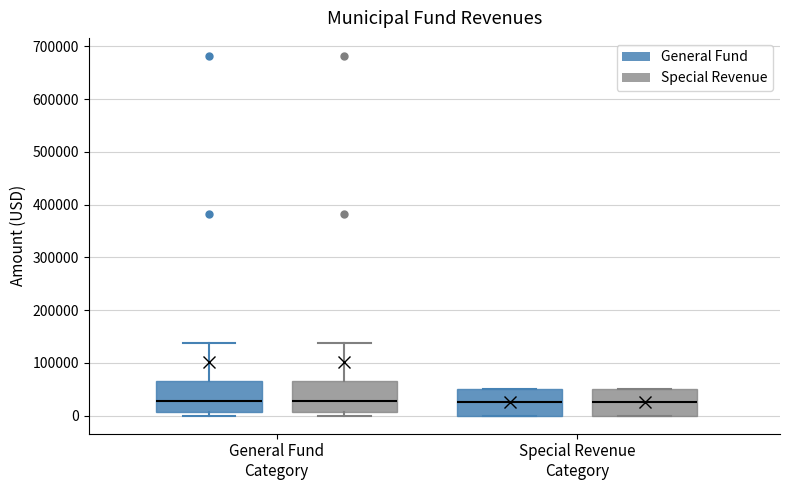

Reading left to right, transcribe this box plot: for each box, give where its median line is, the range the box spans, and where its two whiskers end, as read against the y-axis. The values are not printed on the chart, so give them approximately, as read against the axis.

General Fund Category (General Fund): median 30000, box 10000 to 70000, whiskers 0 to 140000
General Fund Category (Special Revenue): median 30000, box 10000 to 70000, whiskers 0 to 140000
Special Revenue Category (General Fund): median 30000, box 0 to 50000, whiskers 0 to 50000
Special Revenue Category (Special Revenue): median 30000, box 0 to 50000, whiskers 0 to 50000